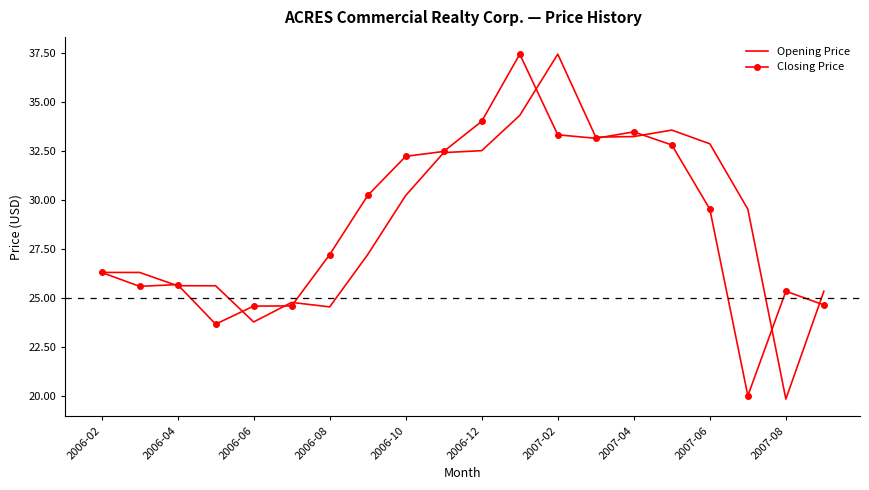

What is the maximum value for Opening Price?

37.4